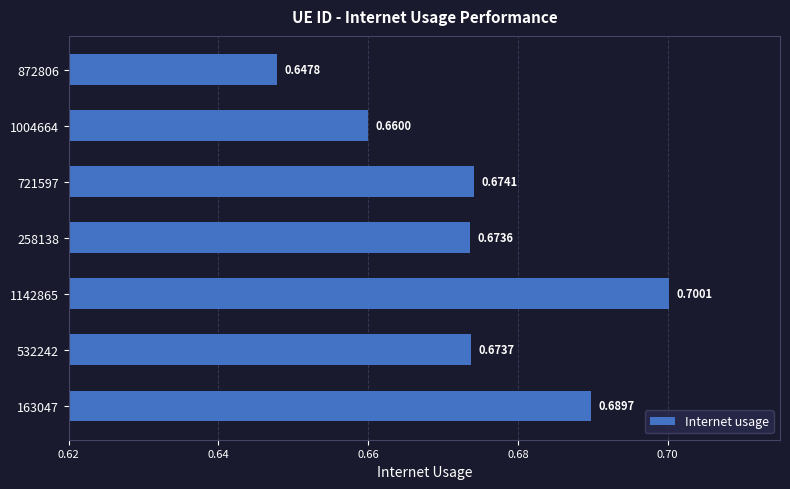

List the labels in order of value, largest first.

1142865, 163047, 721597, 532242, 258138, 1004664, 872806